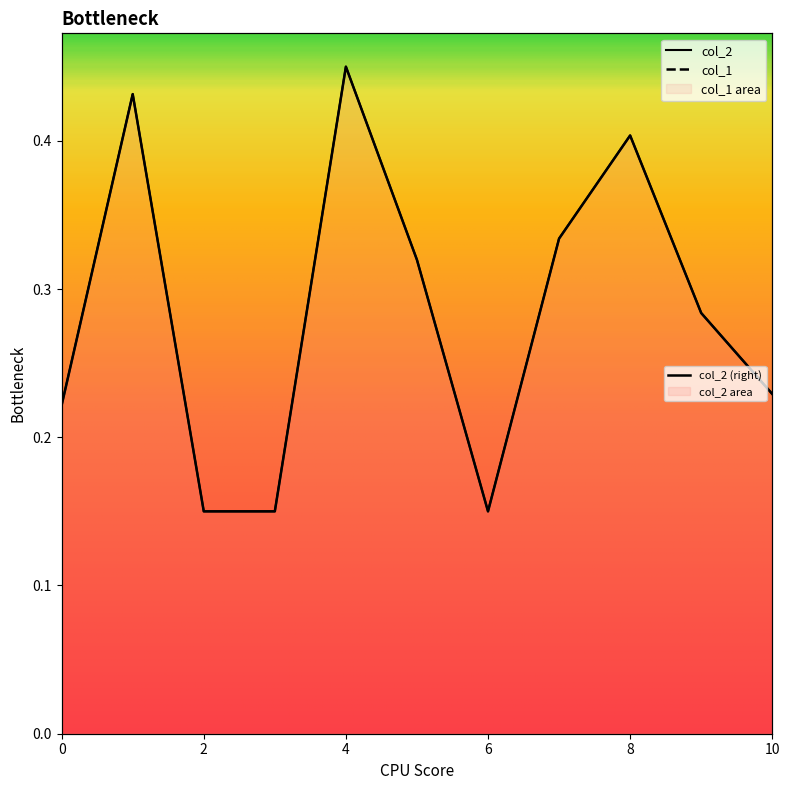

True or false: col_2 and col_1 intersect in this chart.

False